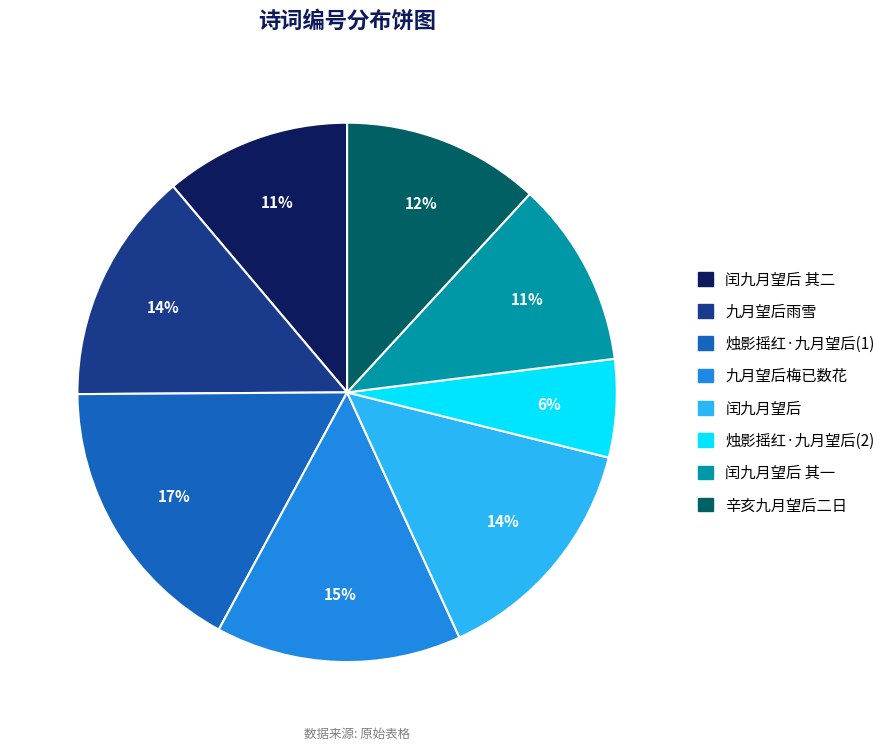

Count the number of slices in the pie.

8